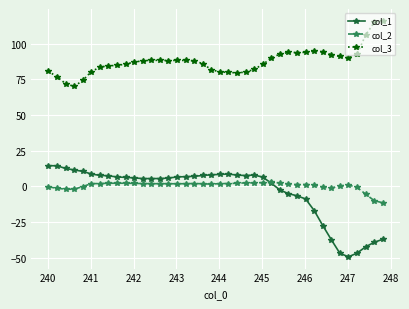

How many positive values does the col_1 series have?

27